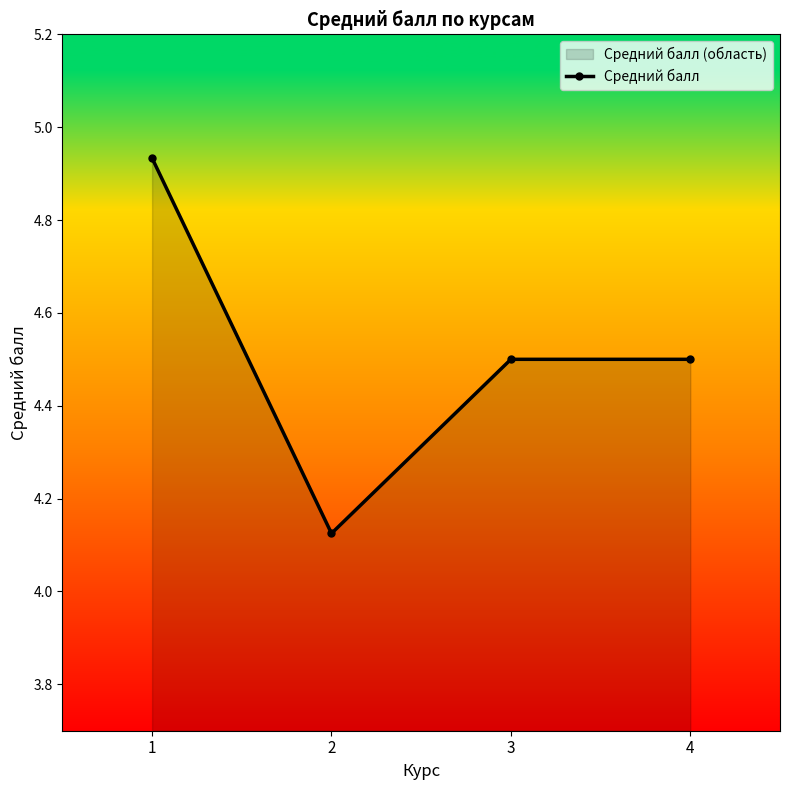

Reading left to right, extract all data points from this chart.

4.9	4.1	4.5	4.5